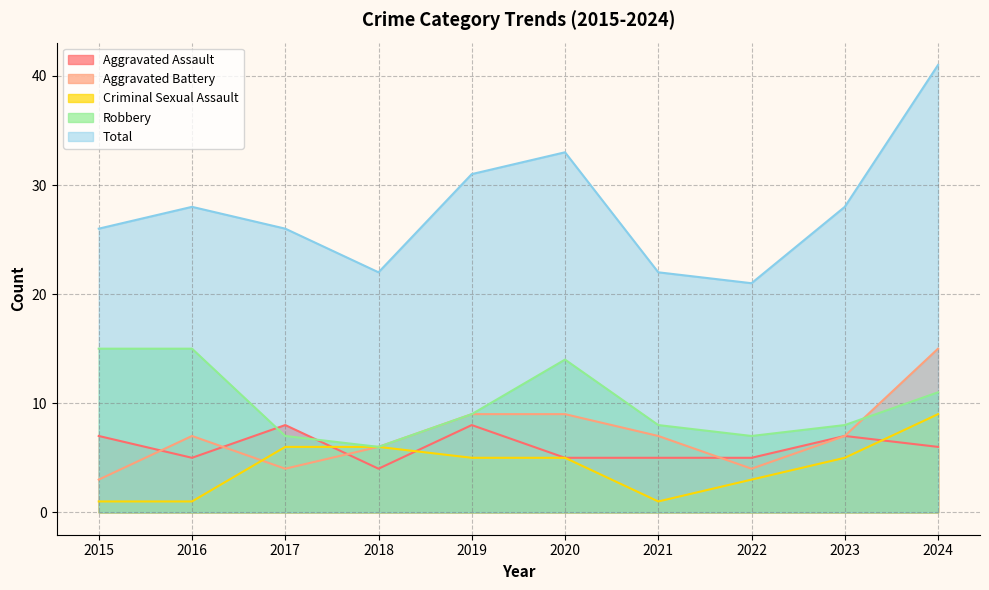

Between which two adjacent categories do Aggravated Assault and Aggravated Battery first intersect?

2015 and 2016